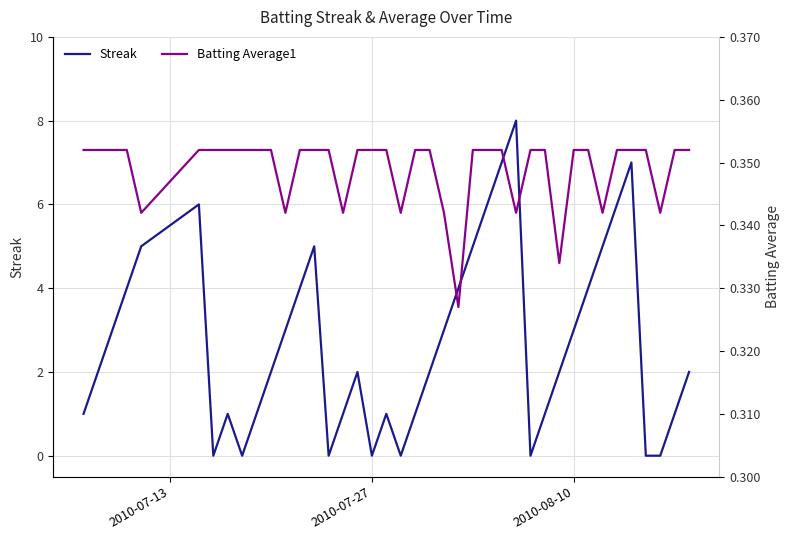

What are all the series names shown in the legend?

Streak, Batting Average1